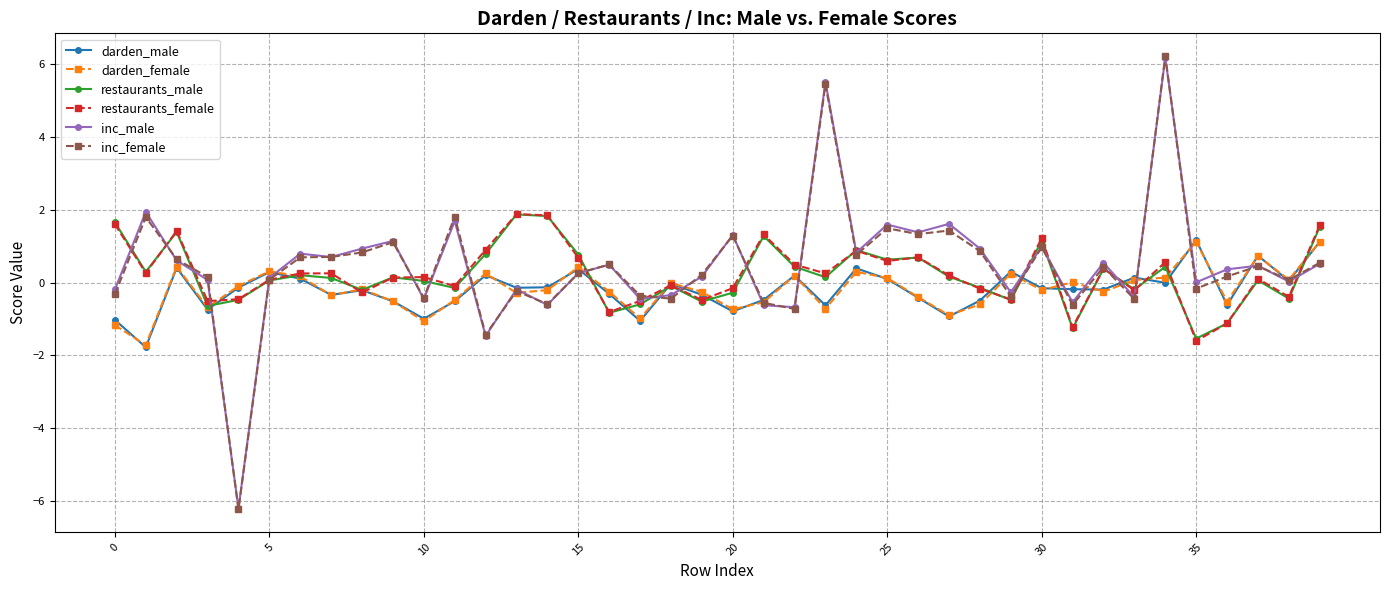

What is the value of the restaurants_female point at the 1st from the left?

1.6